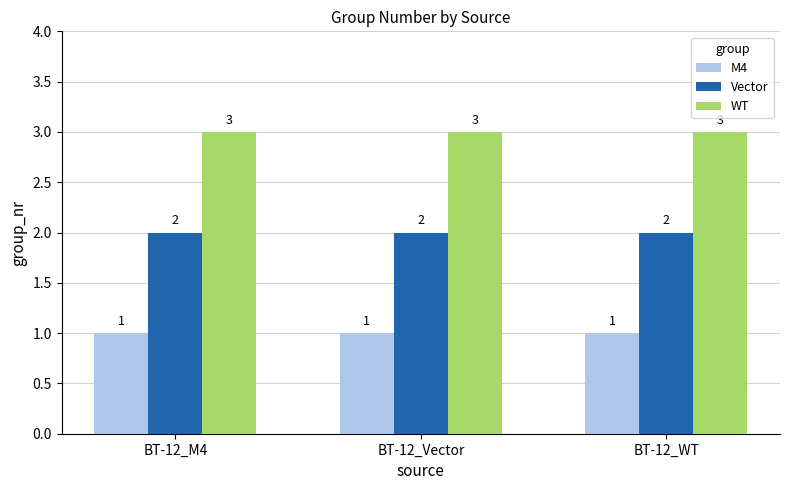

At BT-12_WT, list the series in order from largest to smallest.

WT, Vector, M4